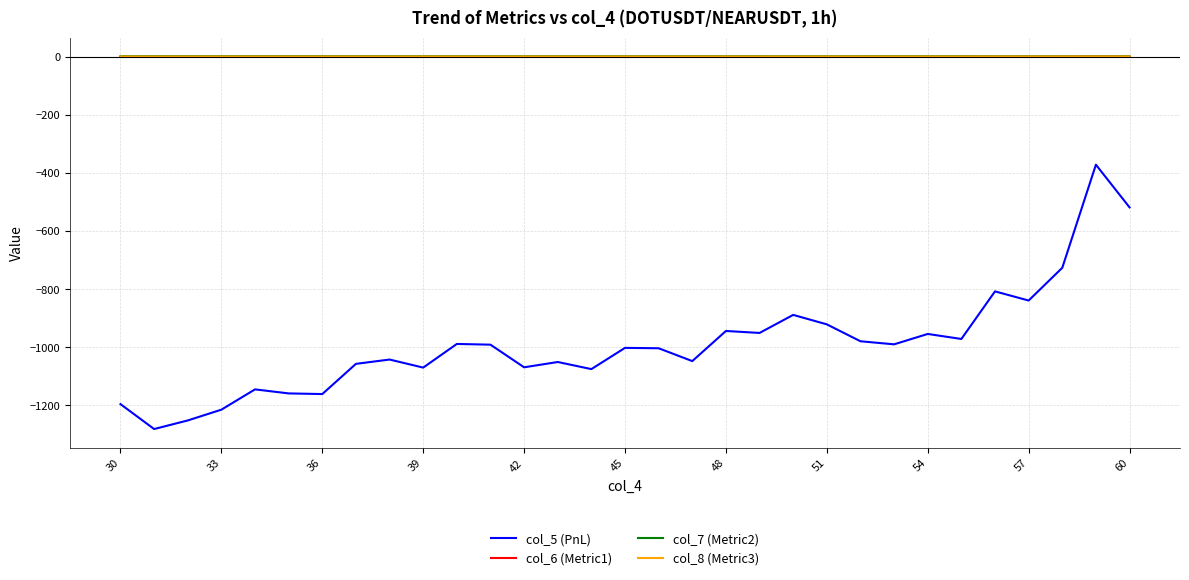

True or false: col_7 (Metric2) and col_5 (PnL) cross at least once.

False